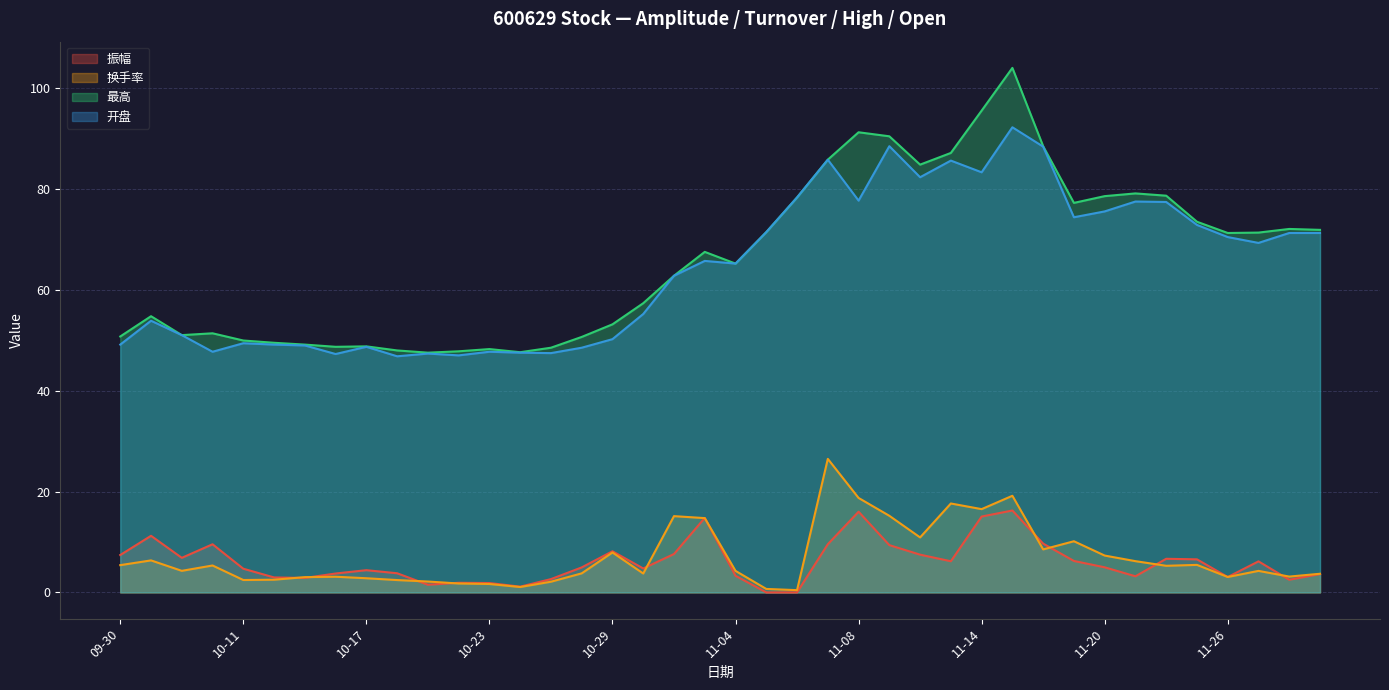

The value of 换手率 at 11-14 is 16.5. True or false?

True